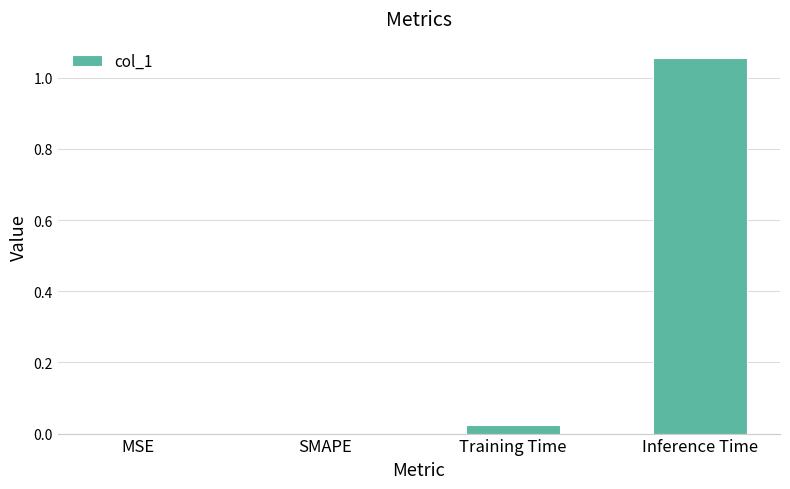

Which category has the highest value across all series?

Inference Time